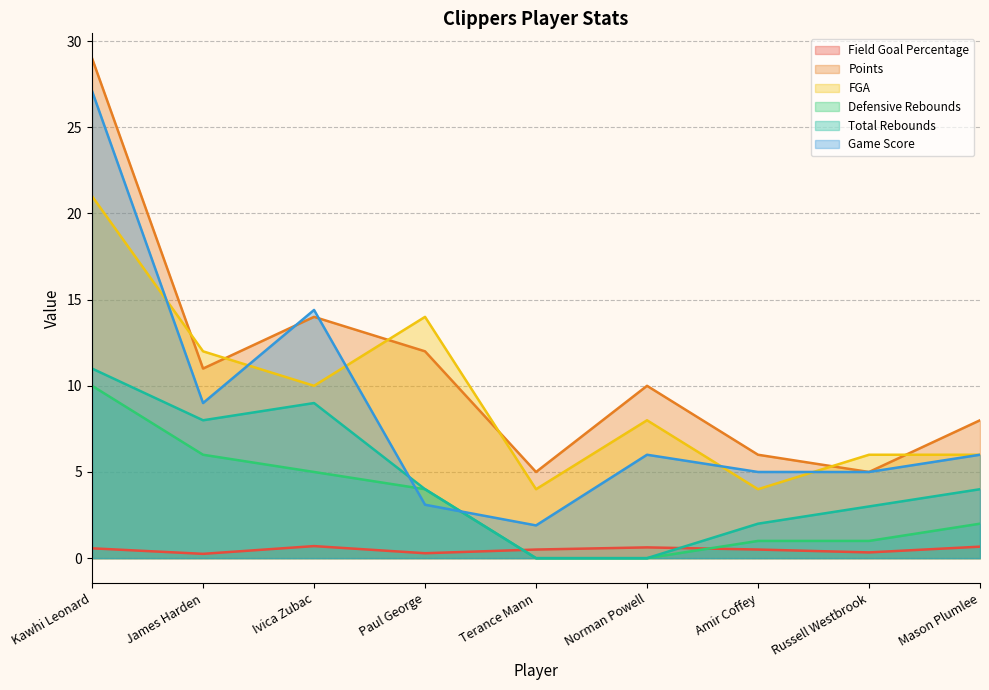

True or false: Total Rebounds has more than 2 interior local peaks.

False